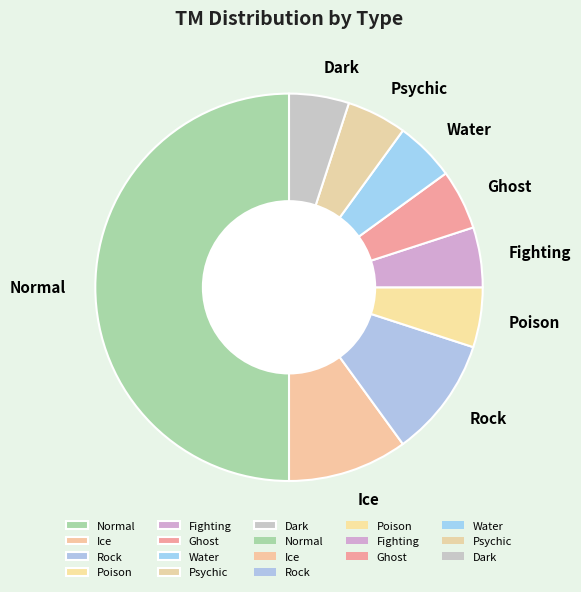

How many segments does this pie chart have?

9